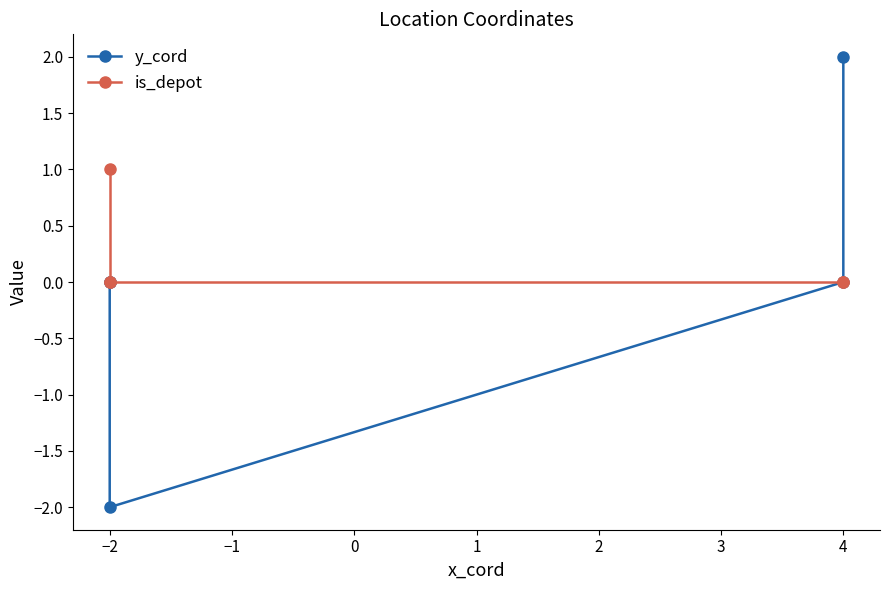

What is the lowest value of the y_cord series?

-2